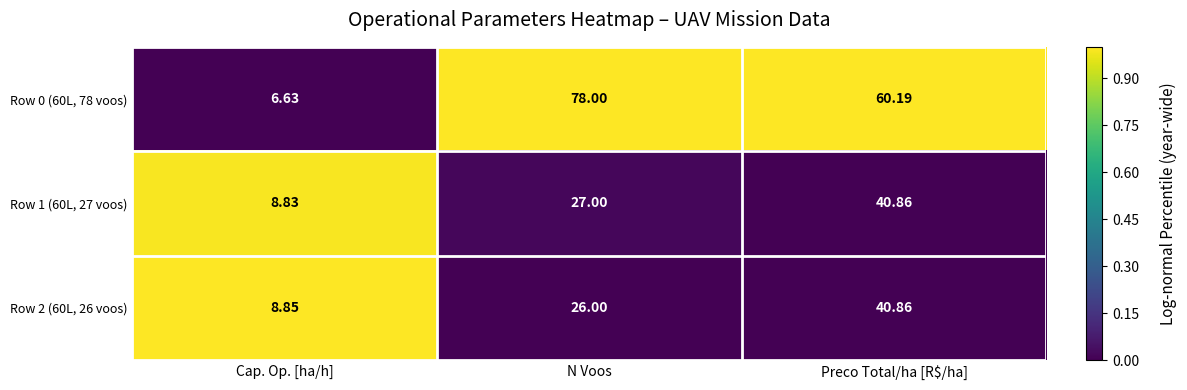

What is the maximum value shown in the chart?

78.0